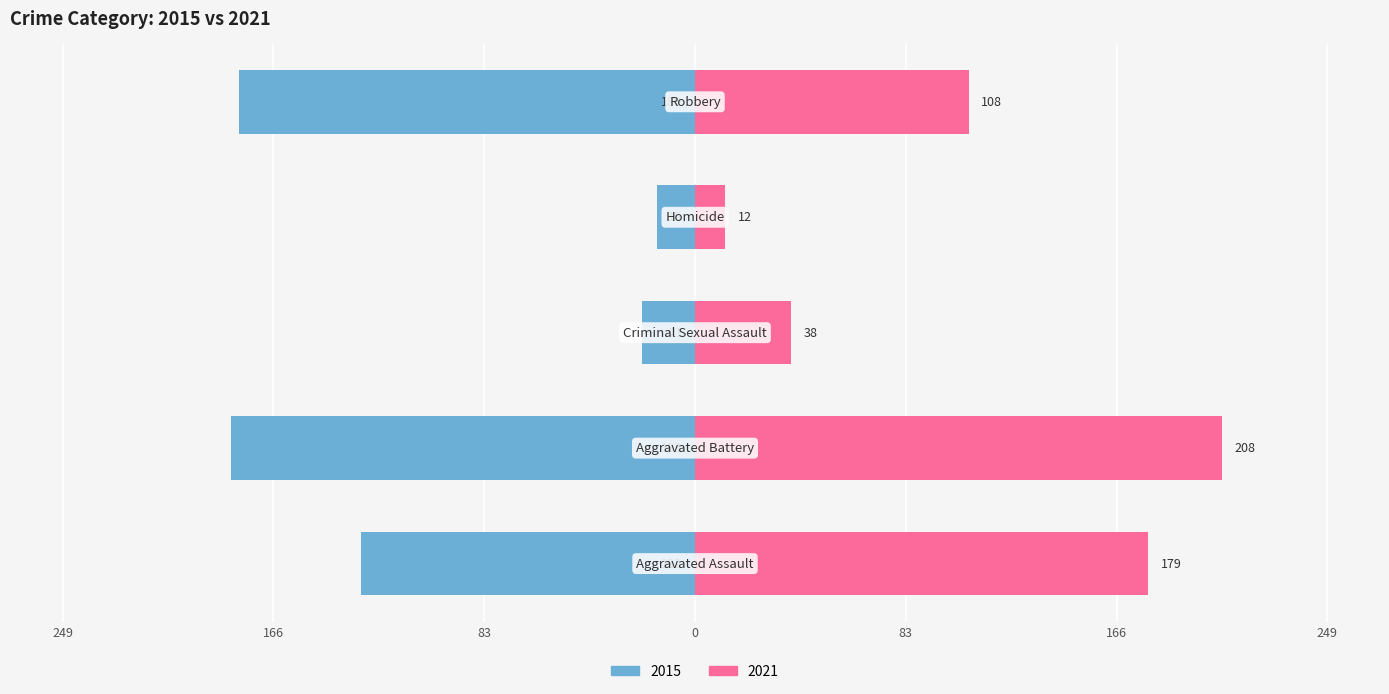

Read the value at Aggravated Battery.

-183